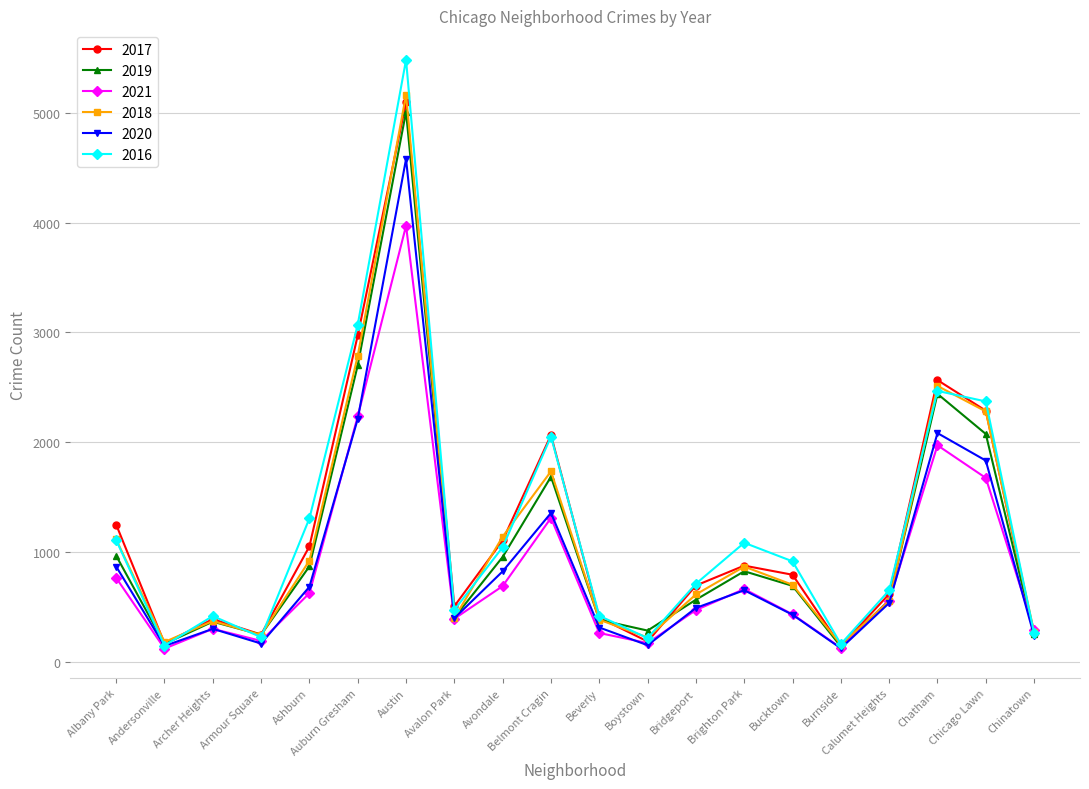

What is the lowest value of the 2021 series?

123